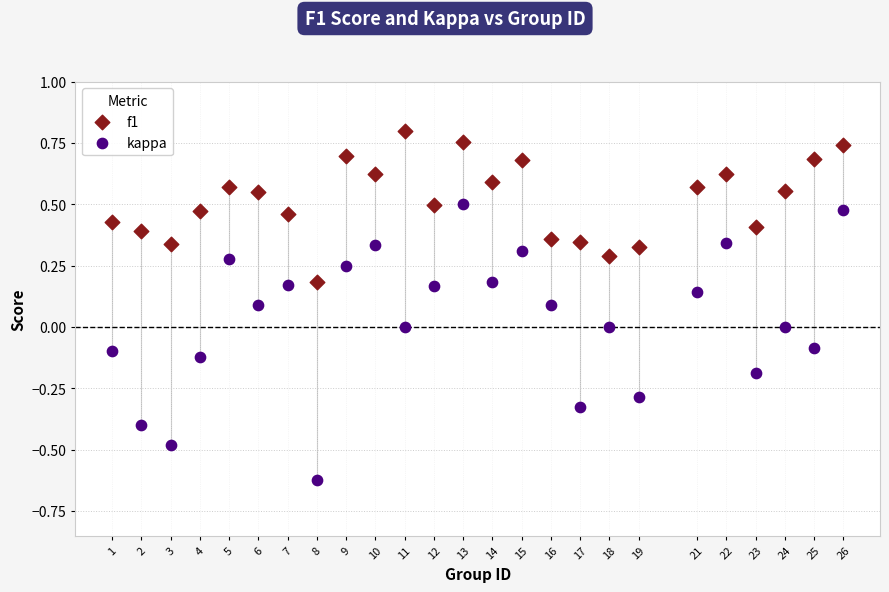

What are all the series names shown in the legend?

f1, kappa